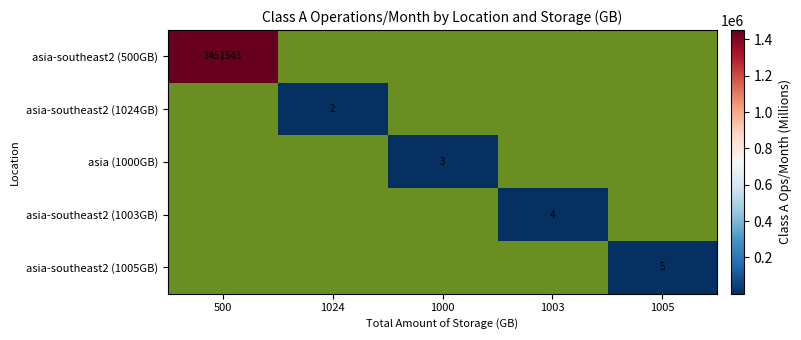

The value of asia-southeast2 (1005GB) at 1005 is 3. True or false?

False